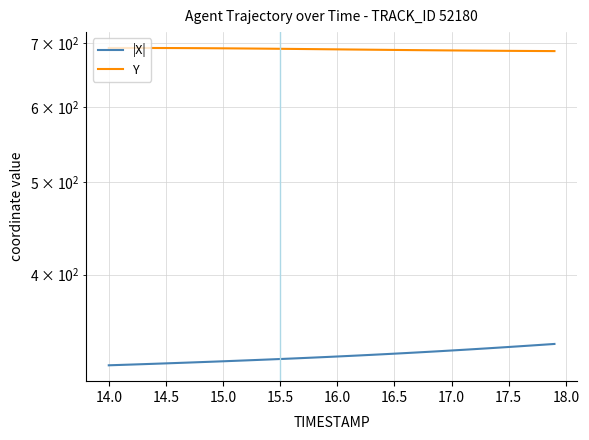

What is the maximum value shown in the chart?

692.2